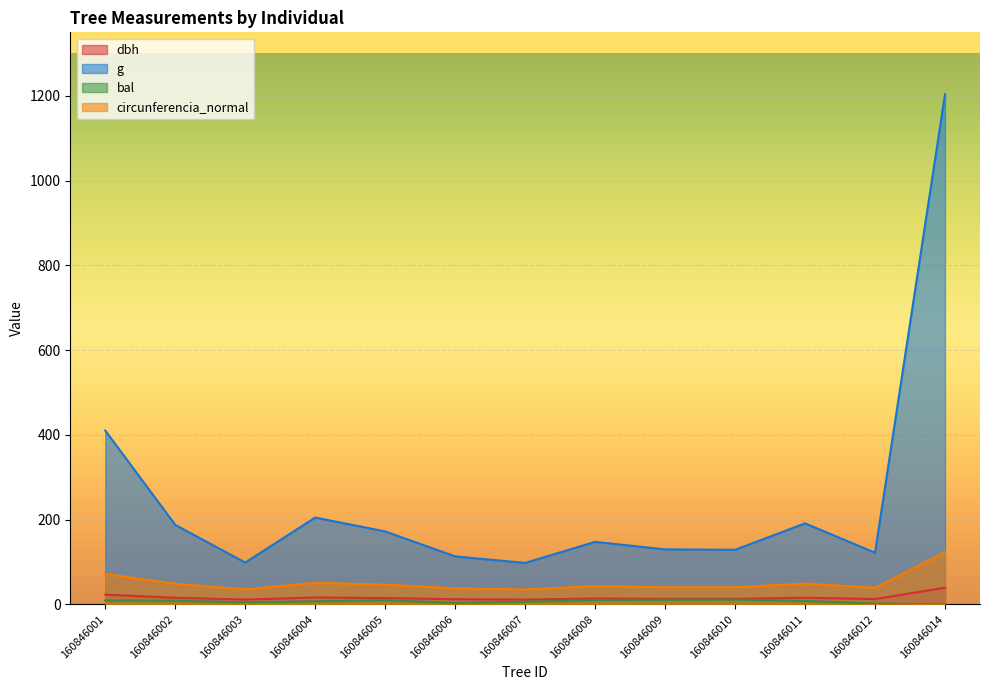

How many interior local peaks does the dbh series have?

3